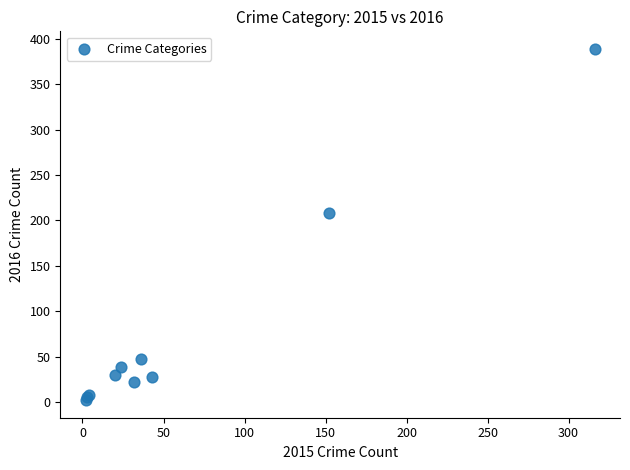

What Y value in the scatter plot is closest to 195?

208